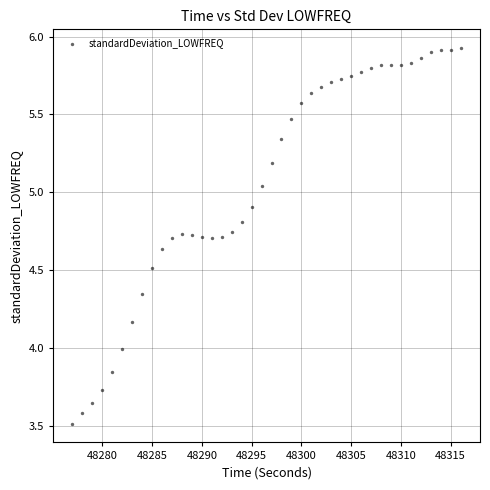

What is the range of X values (max minus min)?

39.0